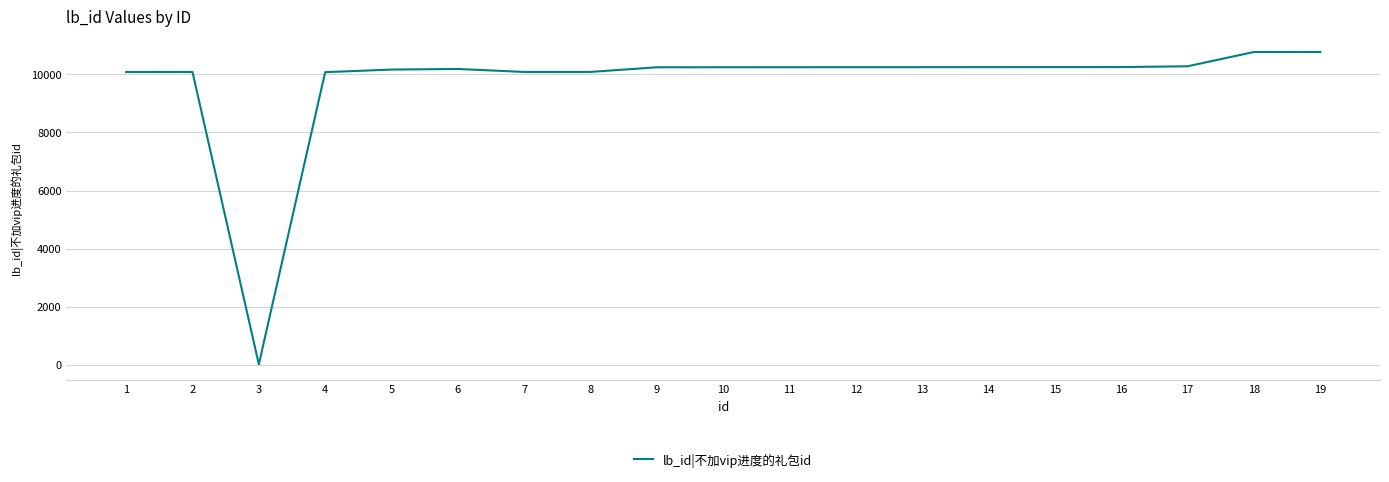

Approximately how many times larger is the value at 2 compared to 14?

1.0